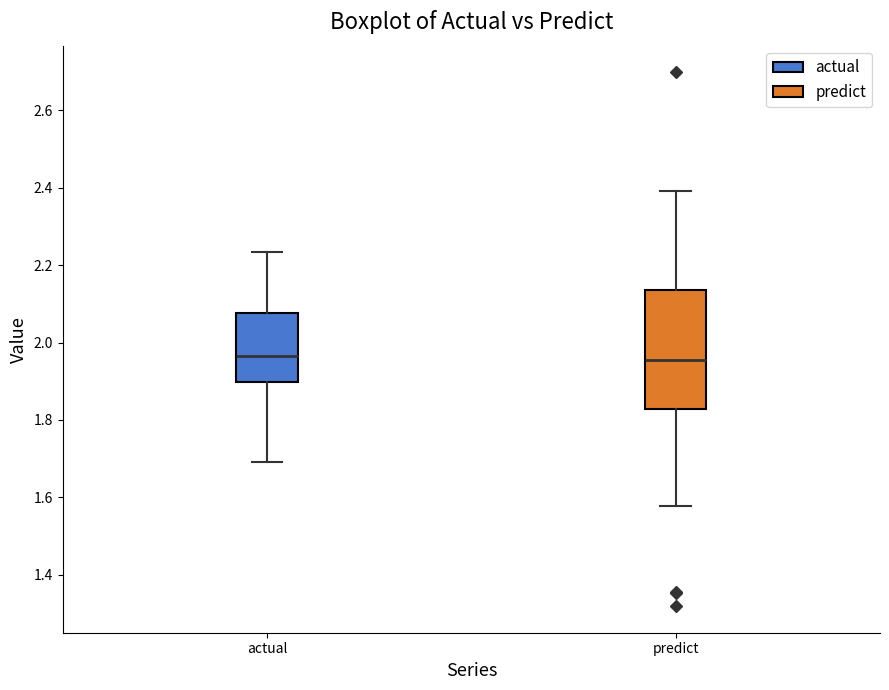

Where is the upper edge of the box for actual on the y-axis? The values are not printed on the chart, so give them approximately, as read against the axis.

2.08